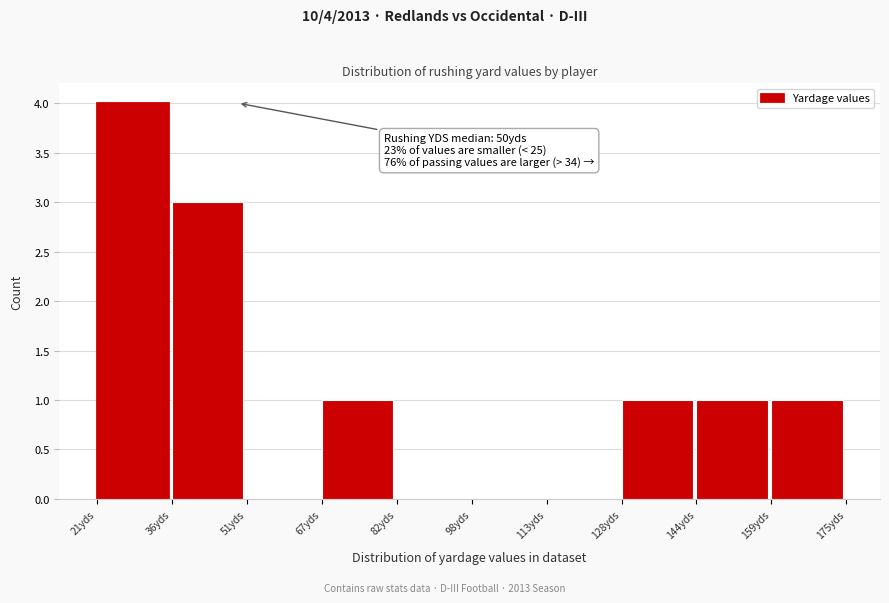

Over which range of the x-axis is the bar tallest?

21.0 to 36.4